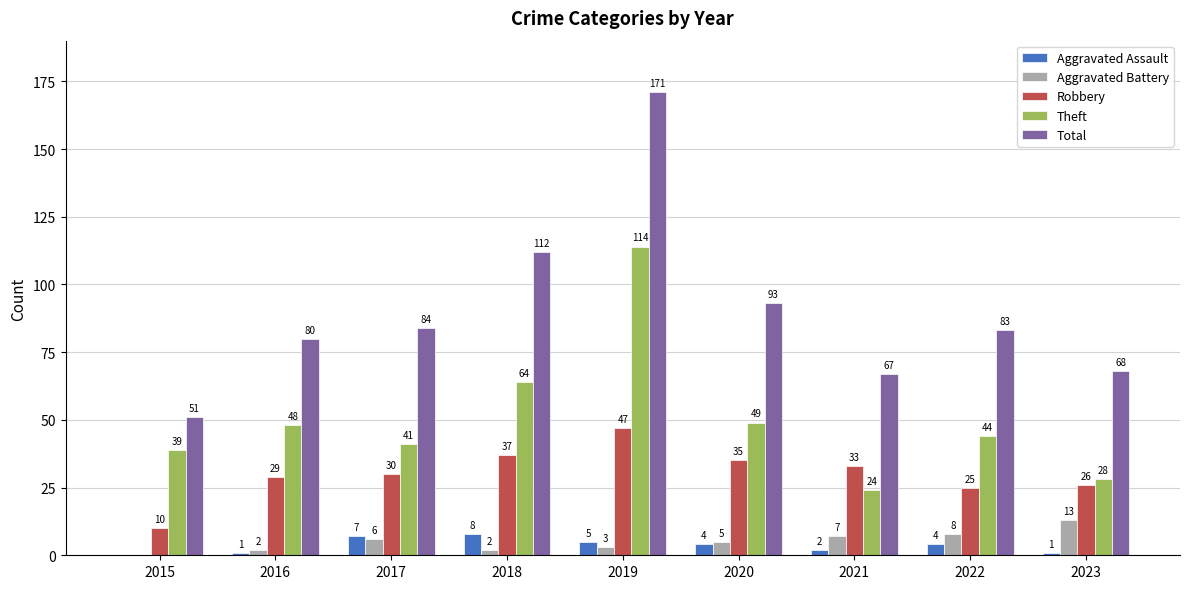

What is the maximum value shown in the chart?

171